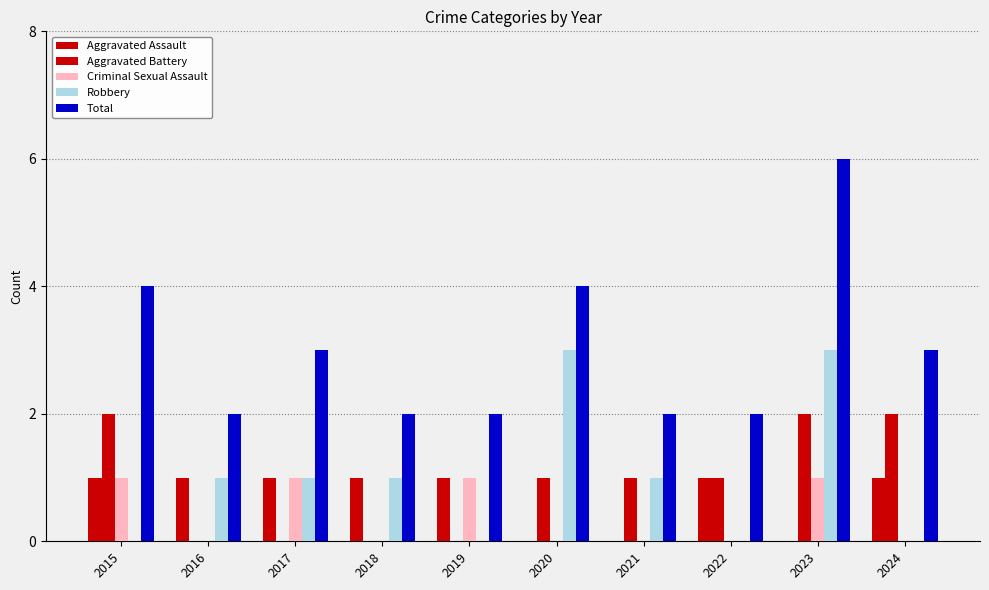

How many groups of bars are there?

10